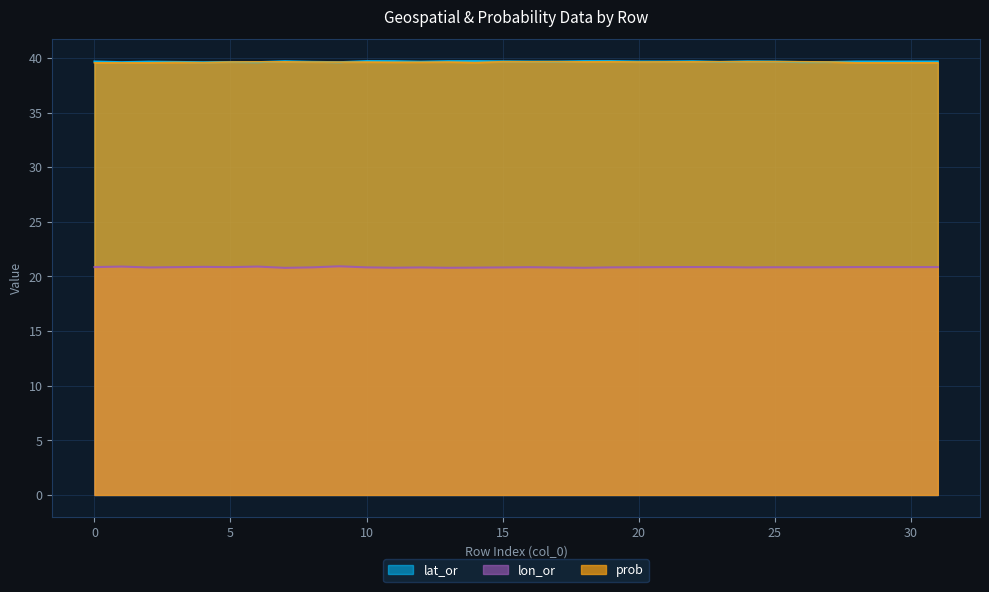

How many interior local peaks does the prob series have?

8